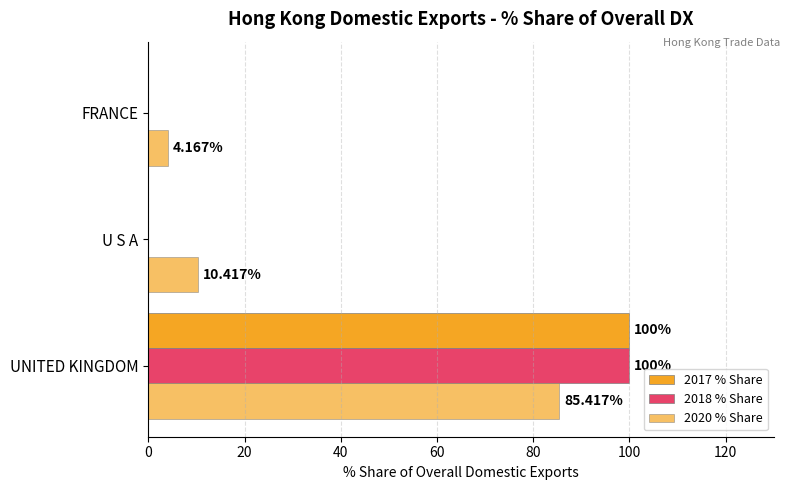

How many data points in 2018 % Share are above 0?

1